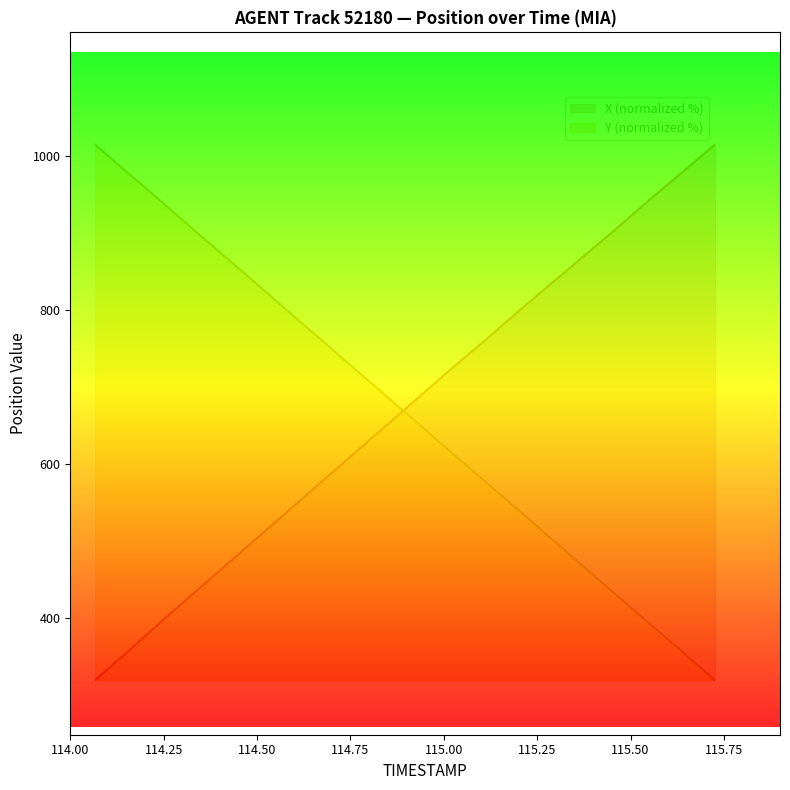

How many times do Y and X cross each other?

1